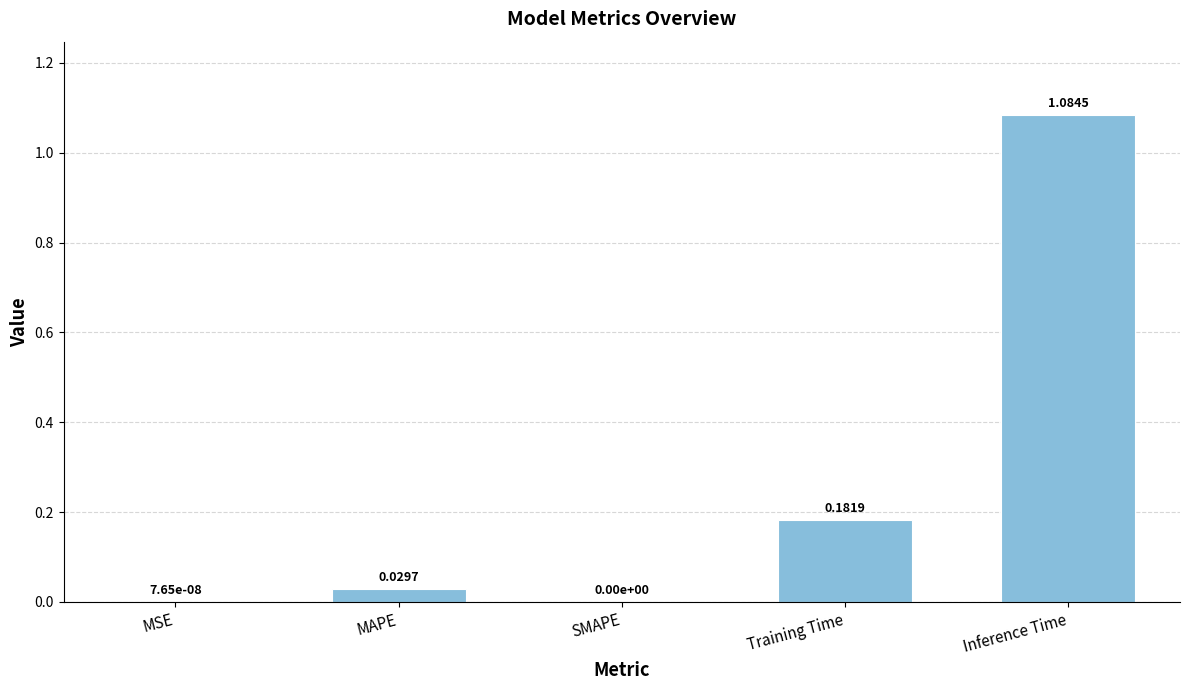

What is the change in value from Training Time to Inference Time?

+0.9